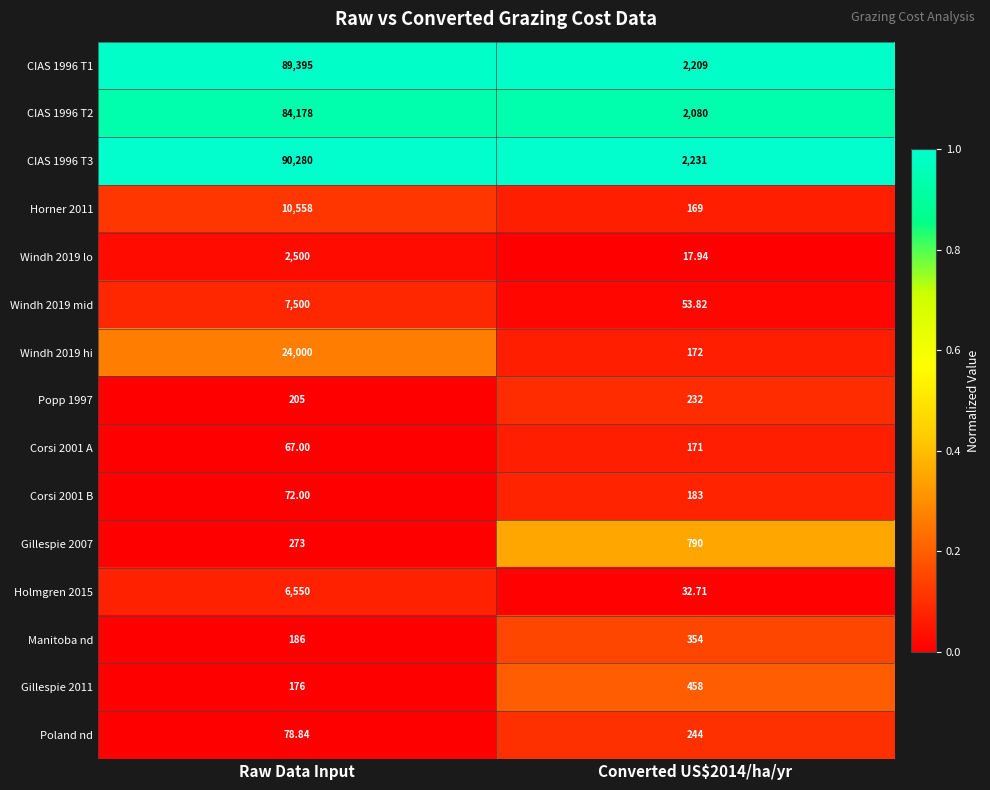

Rank the series at Converted US$2014/ha/yr from highest to lowest value.

CIAS 1996 T3, CIAS 1996 T1, CIAS 1996 T2, Gillespie 2007, Gillespie 2011, Manitoba nd, Poland nd, Popp 1997, Corsi 2001 B, Windh 2019 hi, Corsi 2001 A, Horner 2011, Windh 2019 mid, Holmgren 2015, Windh 2019 lo